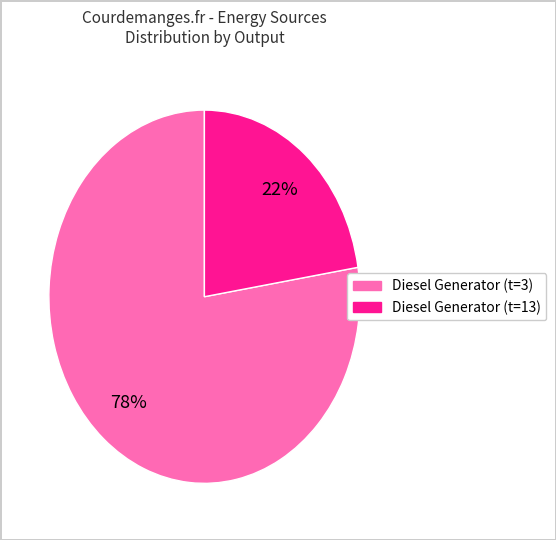

Does any single category account for the majority?

Yes